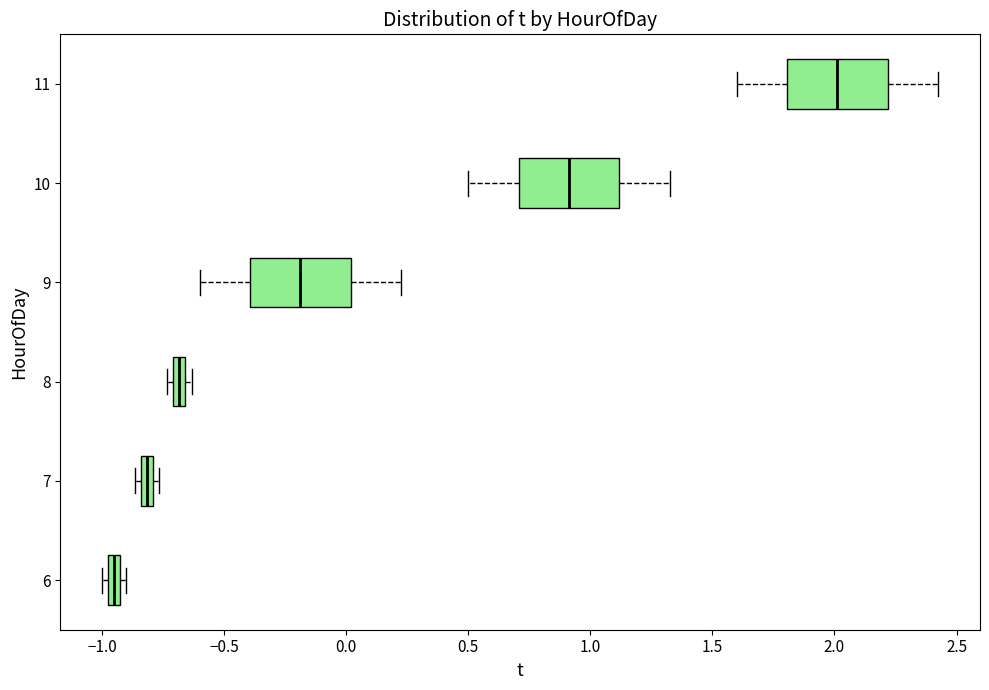

Which box has the furthest to the left median line?

6